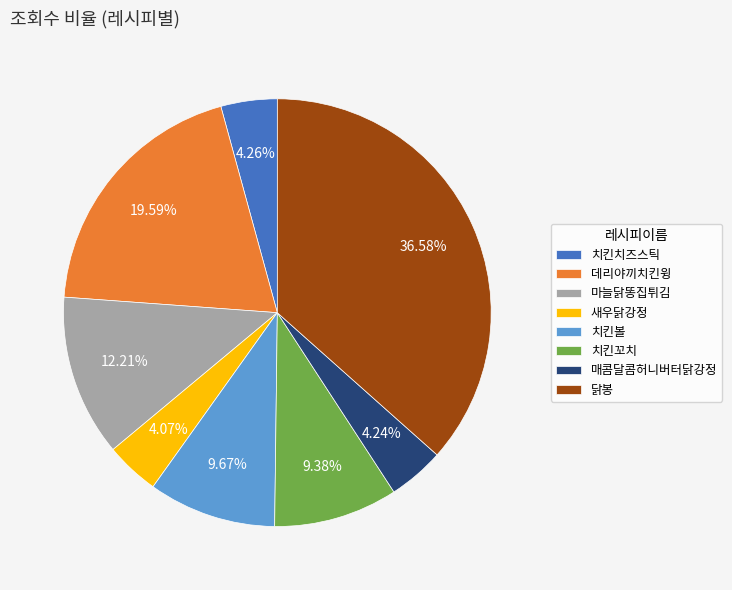

Does any single category account for the majority?

No